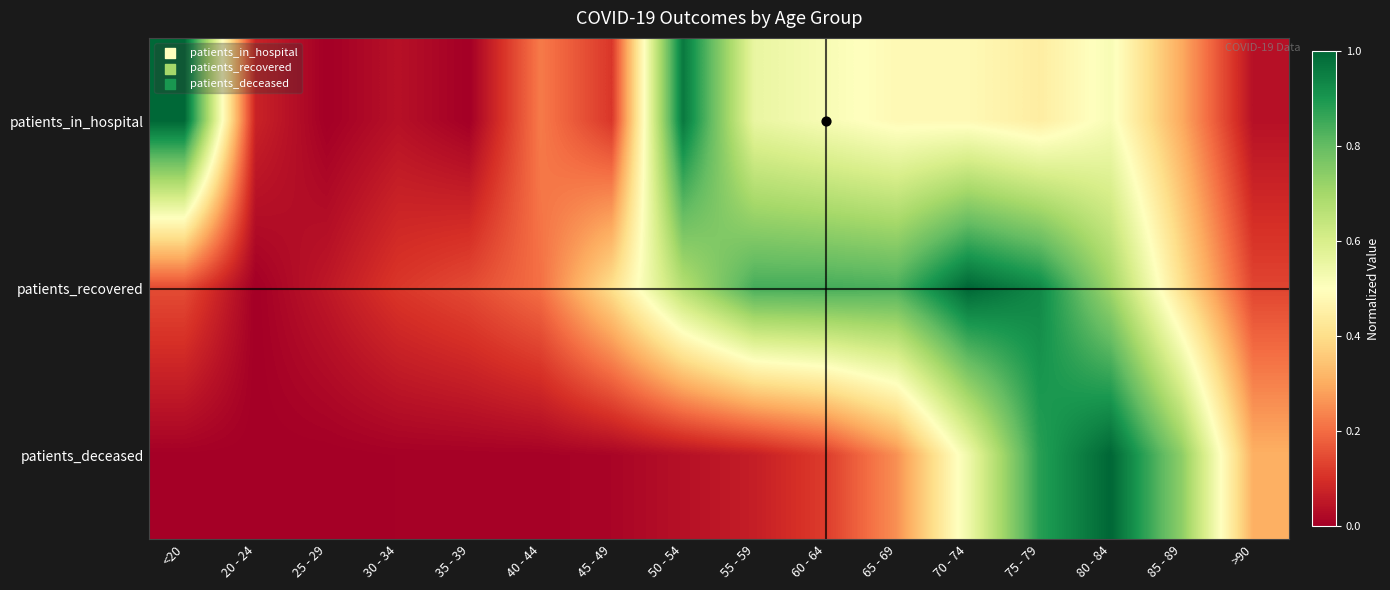

What is the total value across all series at 40 - 44?

0.4